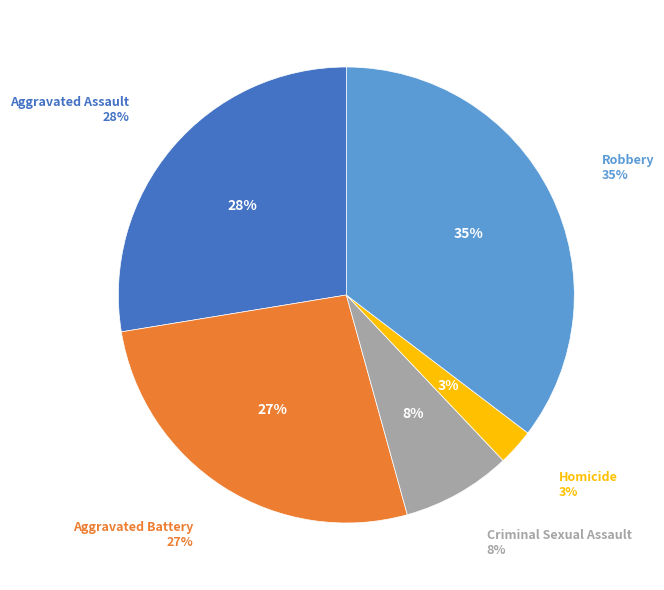

Count the number of slices in the pie.

5